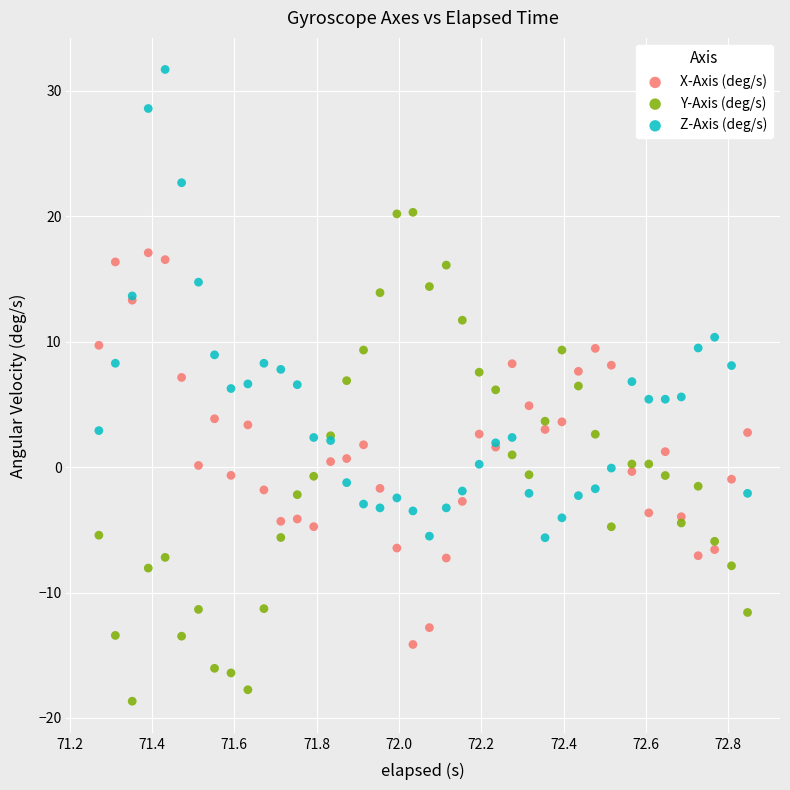

What is the X range (max minus min) for the scatter plot?

1.6